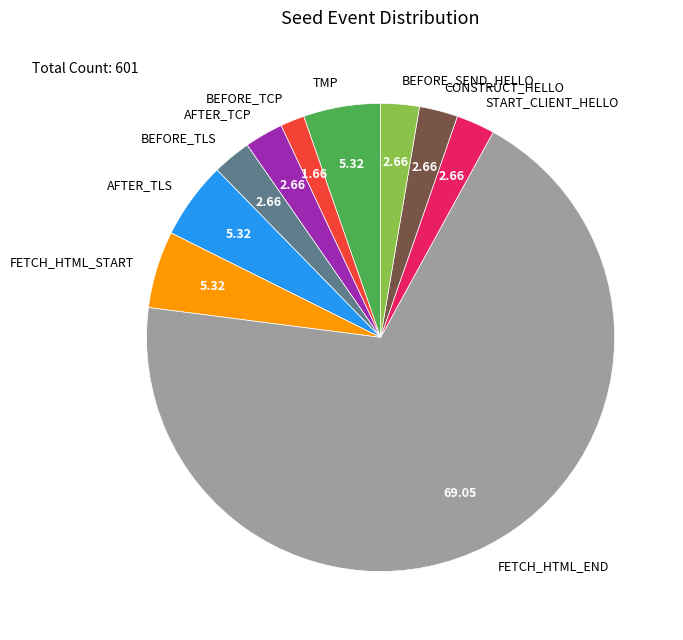

What is the ratio of the value at BEFORE_TCP to the value at AFTER_TLS?

0.3